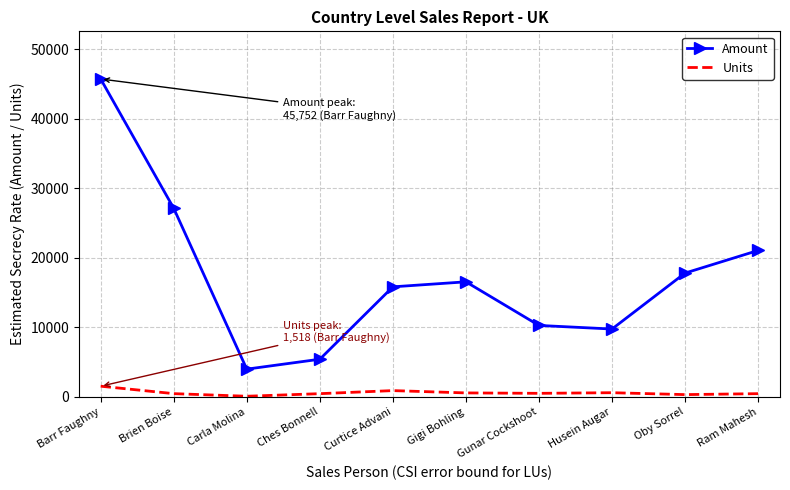

True or false: Amount has a value of 5908 at Curtice Advani.

False